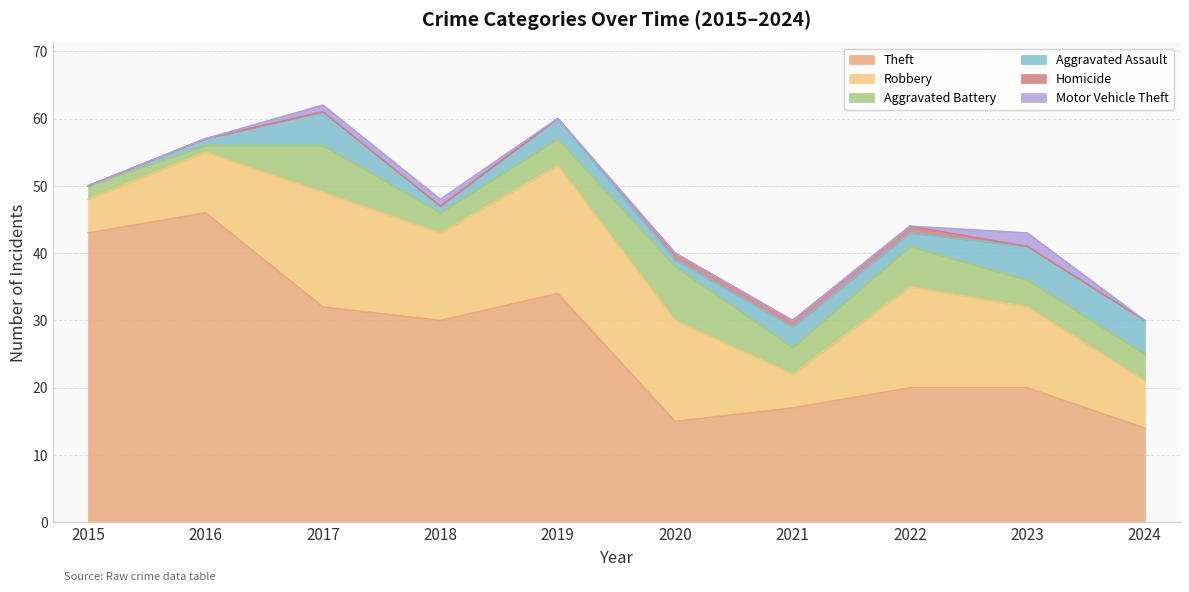

What is the value of the Aggravated Battery point at the 5th from the left?

4